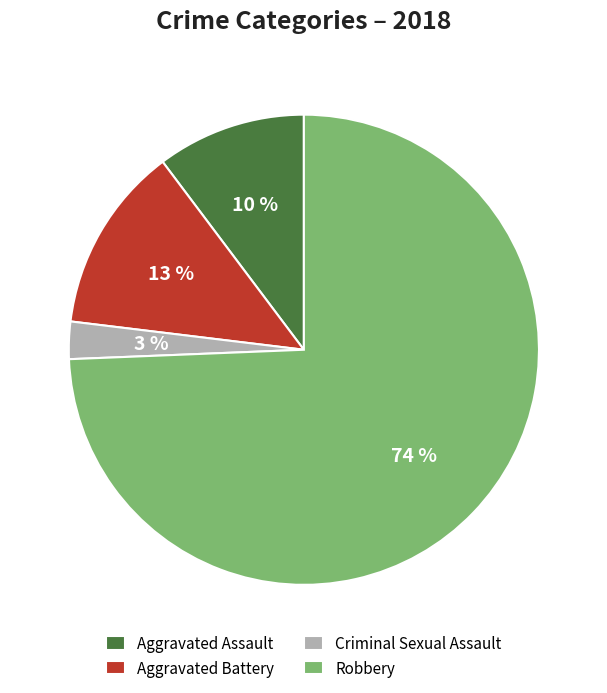

To the nearest percent, what is the difference between the Criminal Sexual Assault and Aggravated Battery slice percentages?

10%